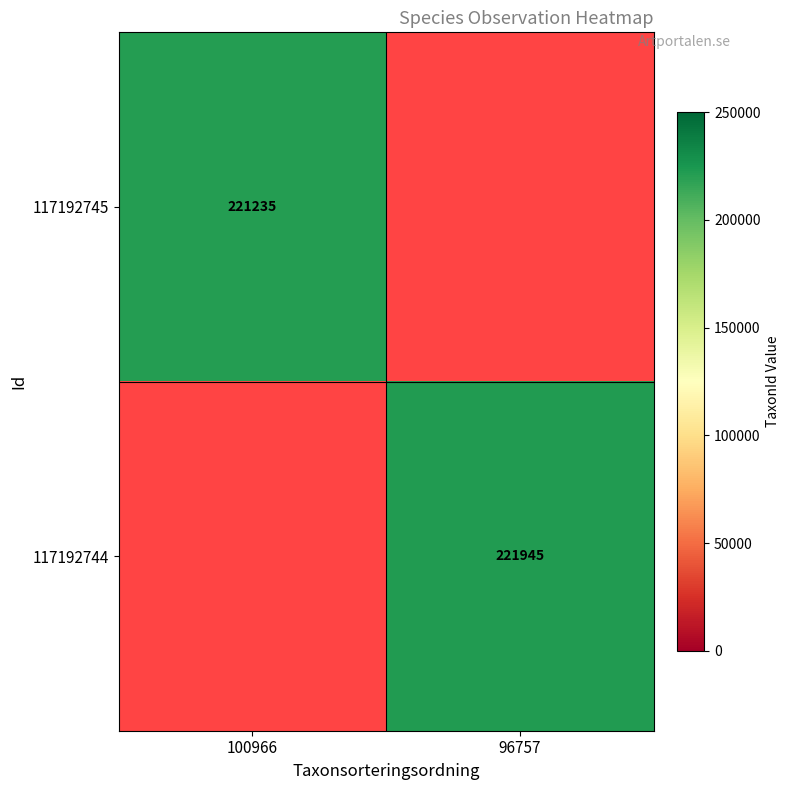

Is it true that 117192745 equals 383632 at 100966?

False